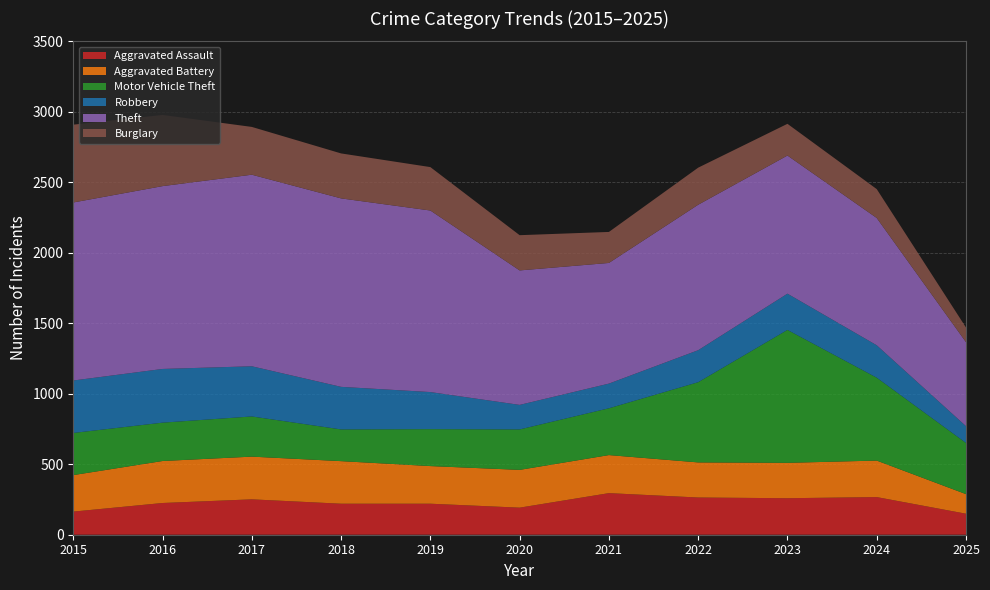

Reading left to right, what are all the values shown in this chart?

Aggravated Assault: 164	225	251	220	220	192	295	264	259	267	149
Aggravated Battery: 259	298	303	302	267	268	270	249	251	259	139
Motor Vehicle Theft: 299	272	285	225	262	287	332	569	943	588	363
Robbery: 372	381	356	302	263	174	175	227	257	230	119
Theft: 1263	1297	1359	1337	1288	954	856	1032	980	903	596
Burglary: 552	505	339	319	308	250	220	263	225	205	104